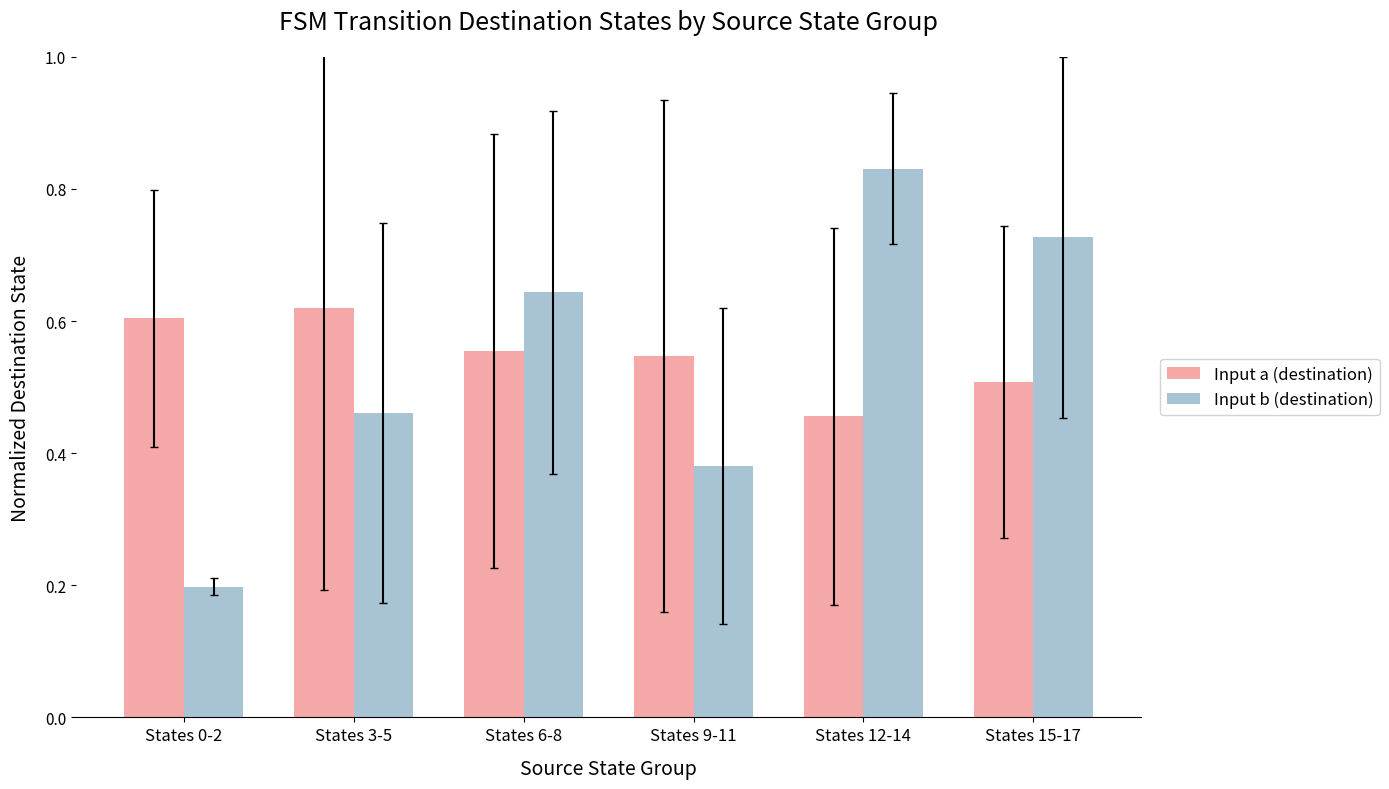

What is the label of the 4th bar from the left?

States 9-11